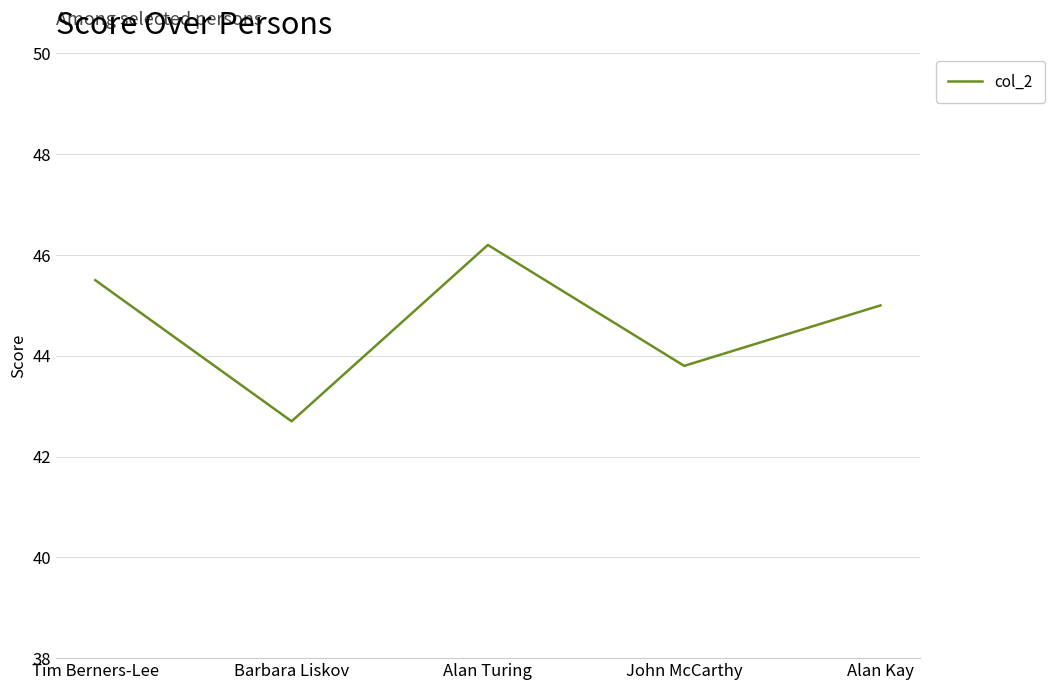

Rank the categories by value from lowest to highest.

Barbara Liskov, John McCarthy, Alan Kay, Tim Berners-Lee, Alan Turing